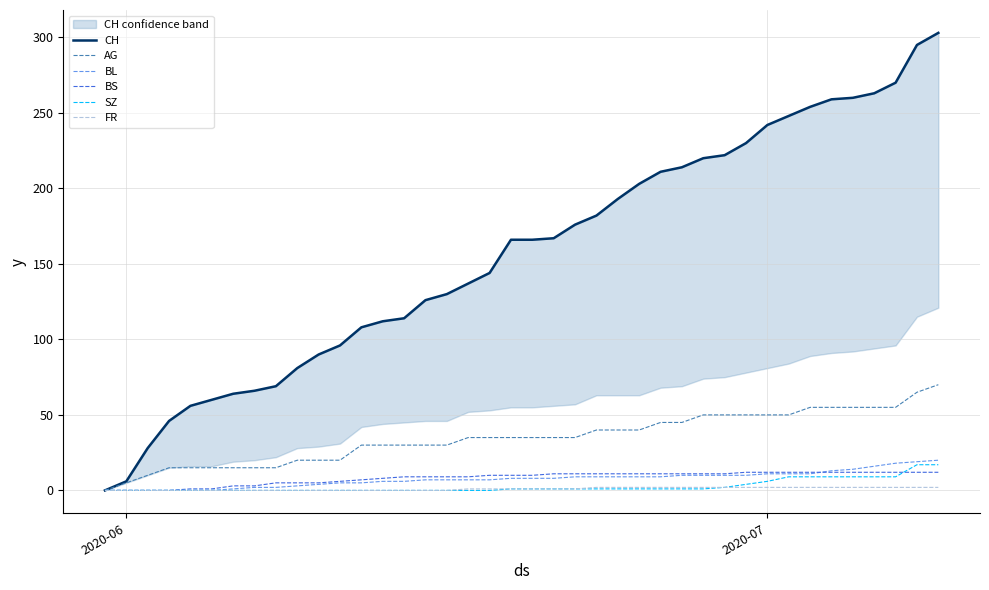

Reading left to right, what are all the values shown in this chart?

CH: 0	6	28	46	56	60	64	66	69	81	90	96	108	112	114	126	130	137	144	166	166	167	176	182	193	203	211	214	220	222	230	242	248	254	259	260	263	270	295	303
AG: 0	5	10	15	15	15	15	15	15	20	20	20	30	30	30	30	30	35	35	35	35	35	35	40	40	40	45	45	50	50	50	50	50	55	55	55	55	55	65	70
BL: 0	0	0	0	0	0	1	2	2	3	4	5	5	6	6	7	7	7	7	8	8	8	9	9	9	9	9	10	10	10	10	11	11	11	13	14	16	18	19	20
BS: 0	0	0	0	1	1	3	3	5	5	5	6	7	8	9	9	9	9	10	10	10	11	11	11	11	11	11	11	11	11	12	12	12	12	12	12	12	12	12	12
SZ: 0	0	0	0	0	0	0	0	0	0	0	0	0	0	0	0	0	0	0	1	1	1	1	1	1	1	1	1	1	2	4	6	9	9	9	9	9	9	17	17
FR: 0	0	0	0	0	0	0	0	0	0	0	0	0	0	0	0	0	1	1	1	1	1	1	2	2	2	2	2	2	2	2	2	2	2	2	2	2	2	2	2